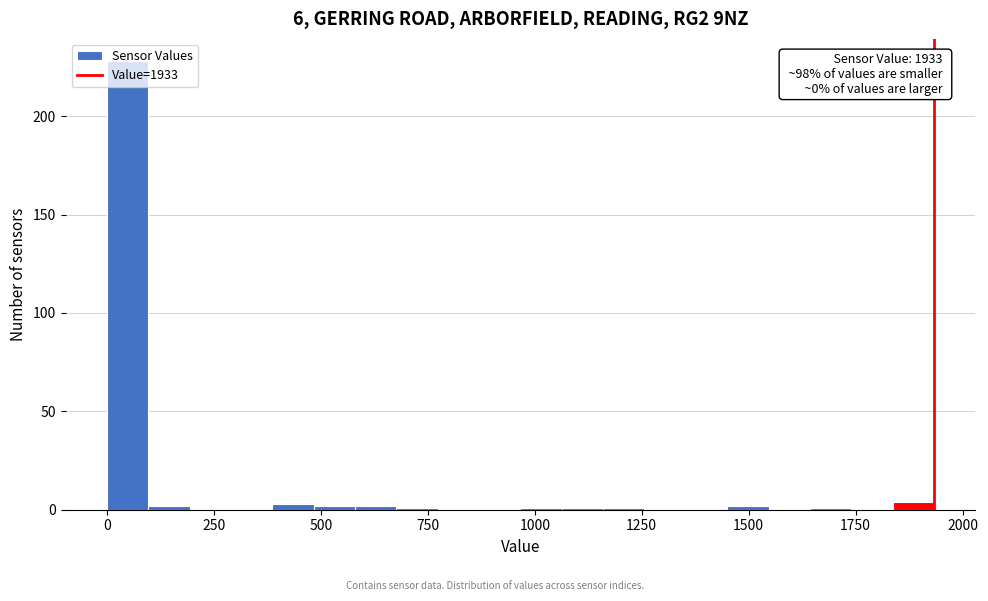

Read against the x-axis, roughly where is the centre of the tallest bar?

50